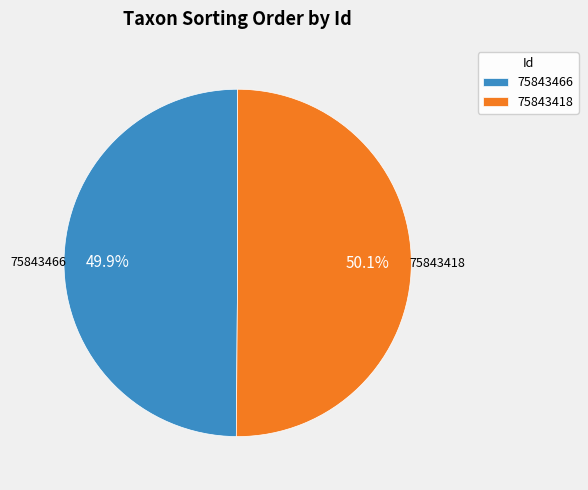

Is there a majority slice in this chart?

Yes